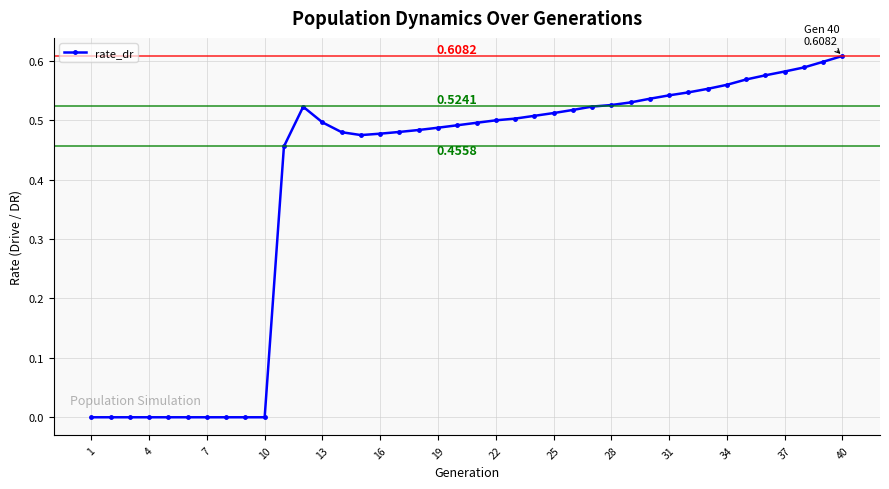

What is the average value?

0.4